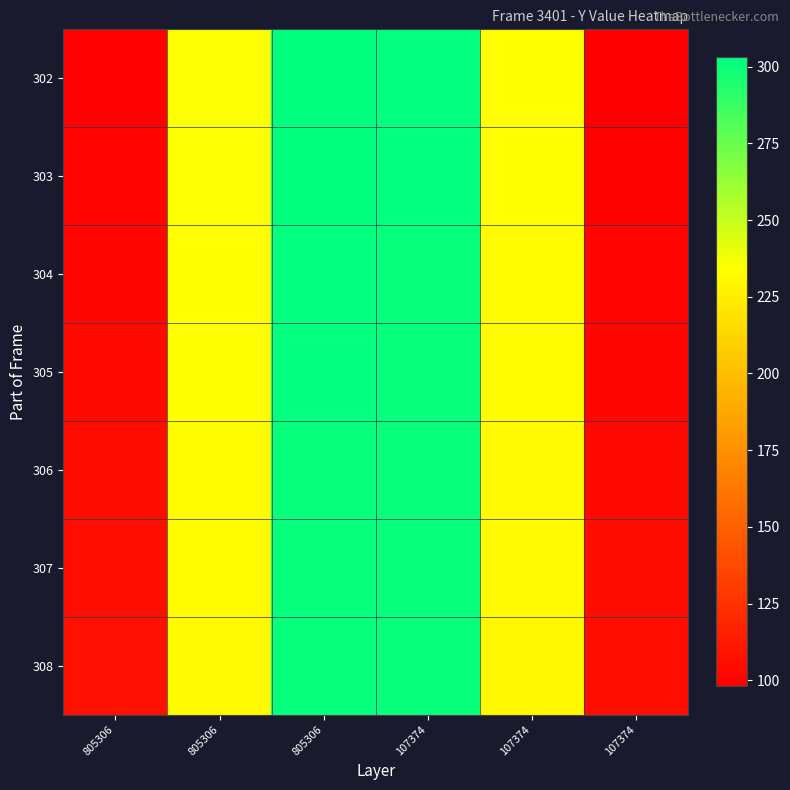

Reading right to left, list all the values displayed in this chart.

302: 107374=98	107374=234	107374=302	805306=303	805306=235	805306=99
303: 107374=100	107374=234	107374=302	805306=303	805306=235	805306=101
304: 107374=101	107374=233	107374=301	805306=302	805306=234	805306=102
305: 107374=102	107374=233	107374=301	805306=302	805306=234	805306=103
306: 107374=104	107374=232	107374=300	805306=301	805306=233	805306=105
307: 107374=105	107374=232	107374=300	805306=301	805306=233	805306=106
308: 107374=106	107374=231	107374=300	805306=301	805306=232	805306=107